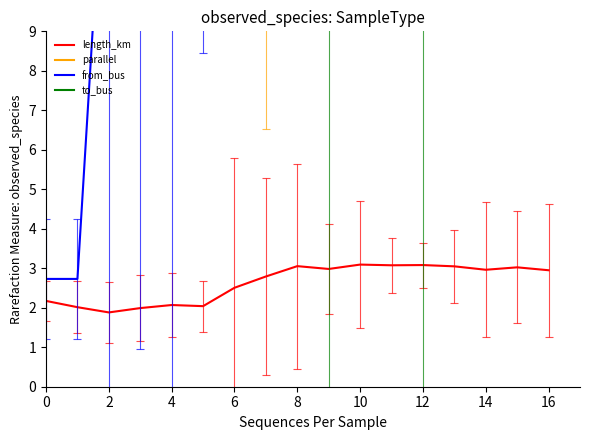

True or false: from_bus has more than 1 interior local peaks.

False